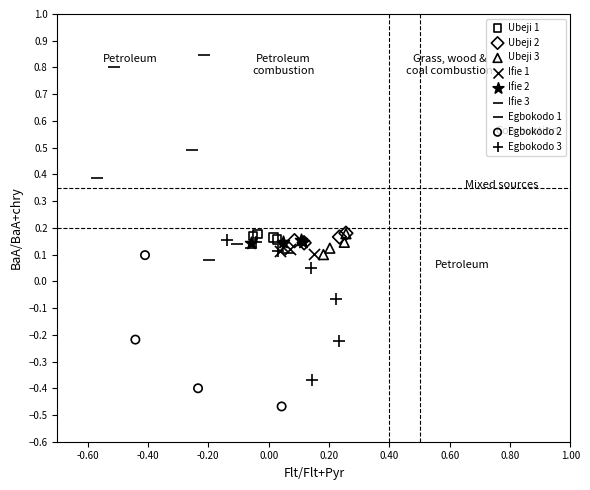

Which series reaches the minimum Y coordinate?

Egbokodo 2